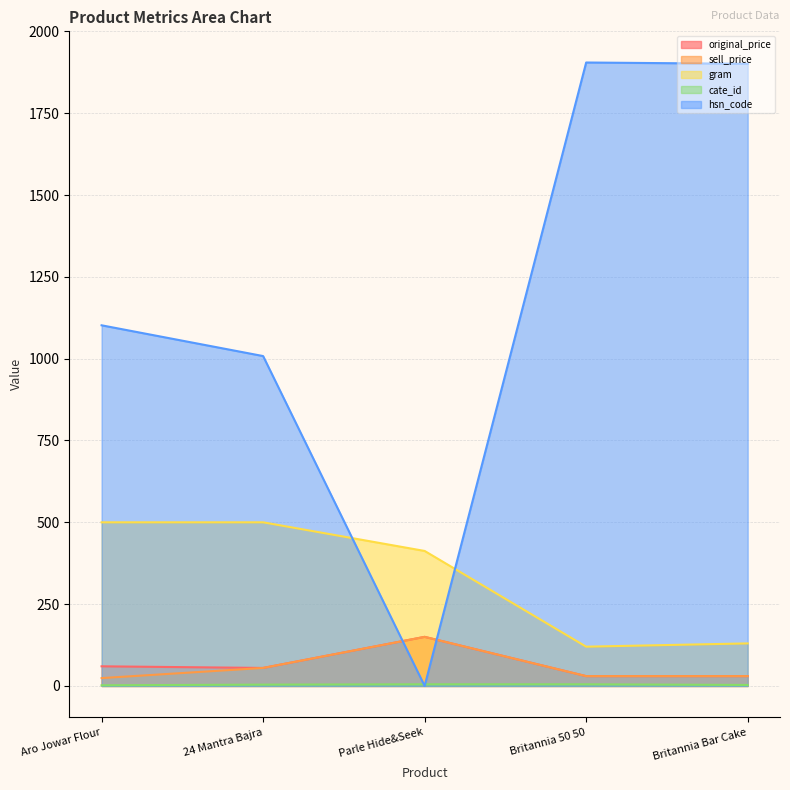

True or false: cate_id and gram cross at least once.

False